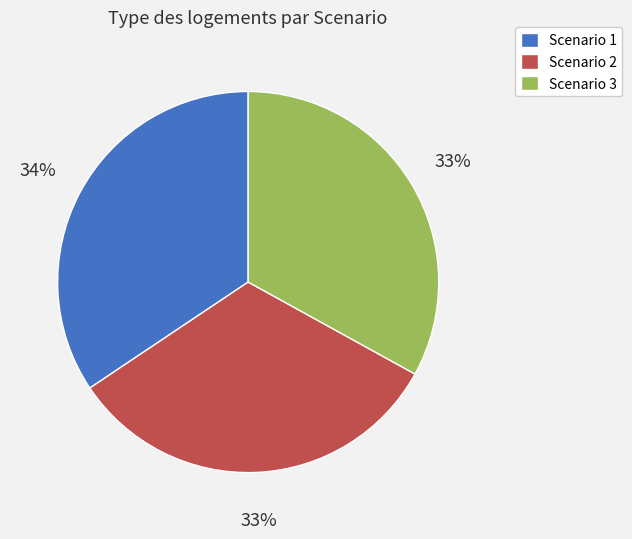

To the nearest percent, what is the difference between the Scenario 1 and Scenario 3 slice percentages?

1%